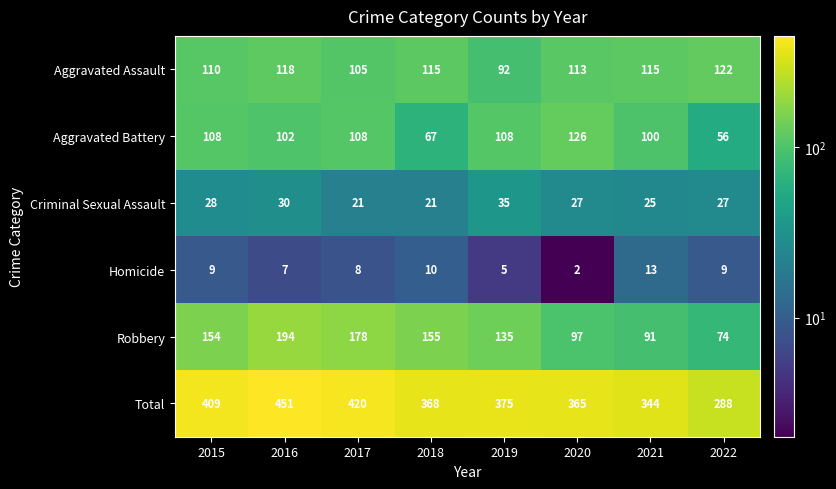

Which series has the widest spread of values?

Total